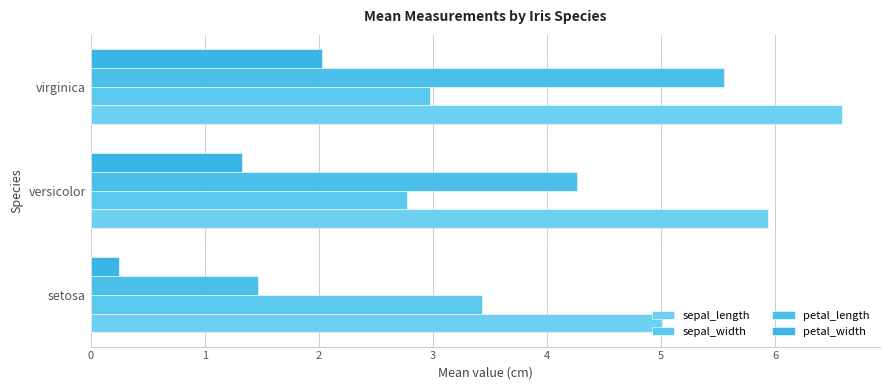

Where is petal_width nearest to the value 1?

versicolor